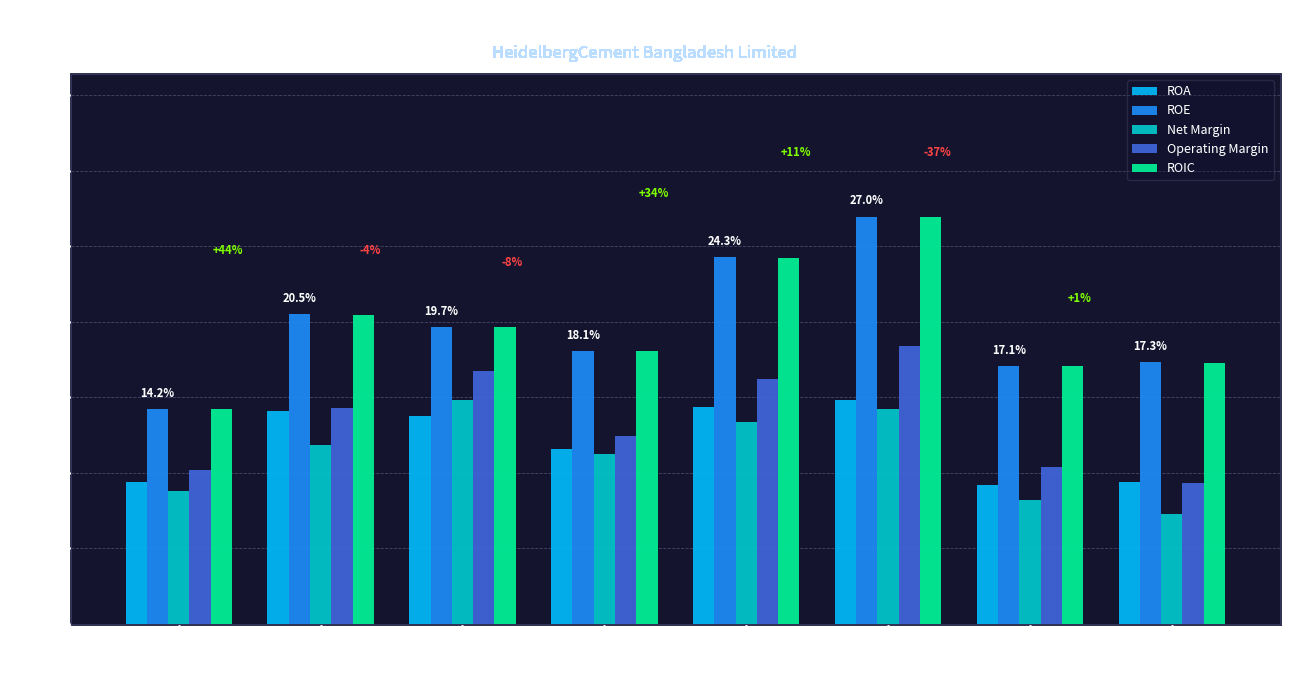

What is the highest value of the ROE series?

0.3